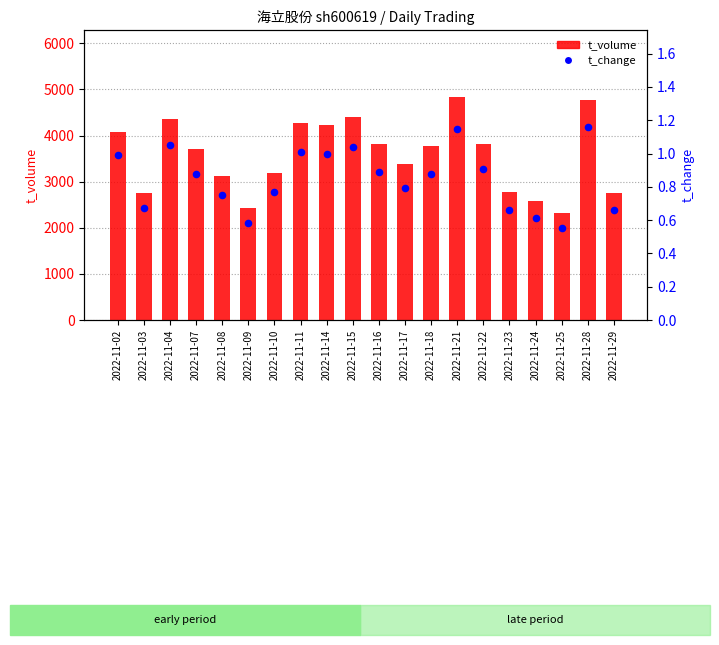

Is the value of t_change at 2022-11-28 greater than the value of t_volume at 2022-11-15?

No